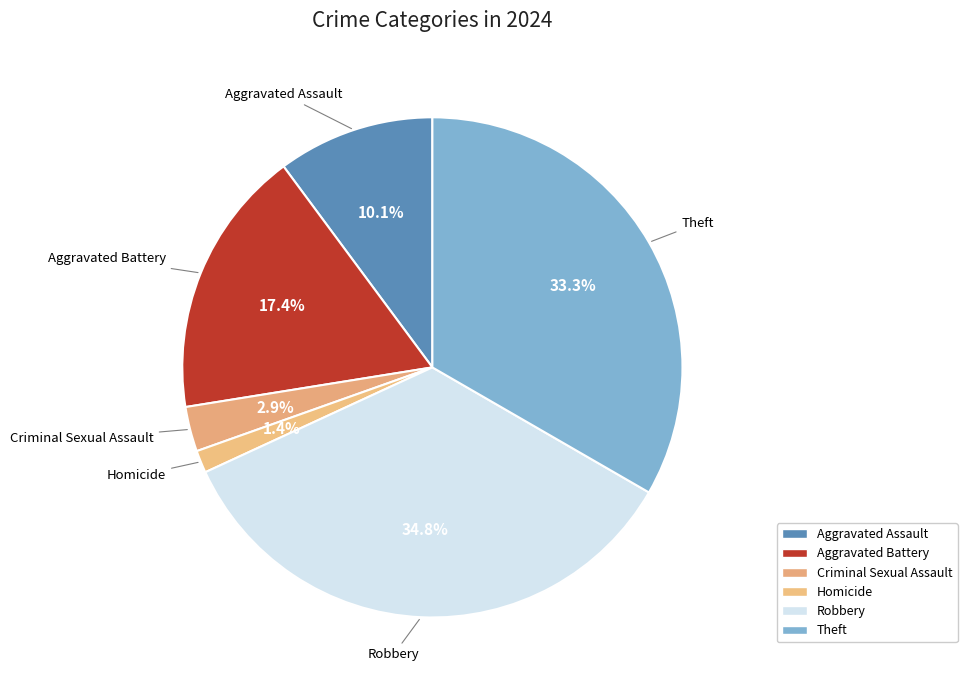

Which slice is the largest?

Robbery